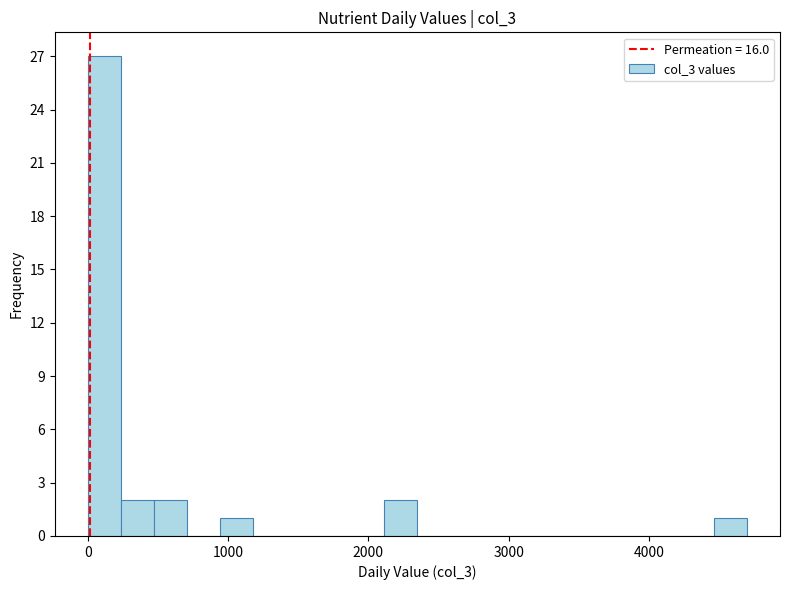

Read against the x-axis, roughly where is the centre of the tallest bar?

100